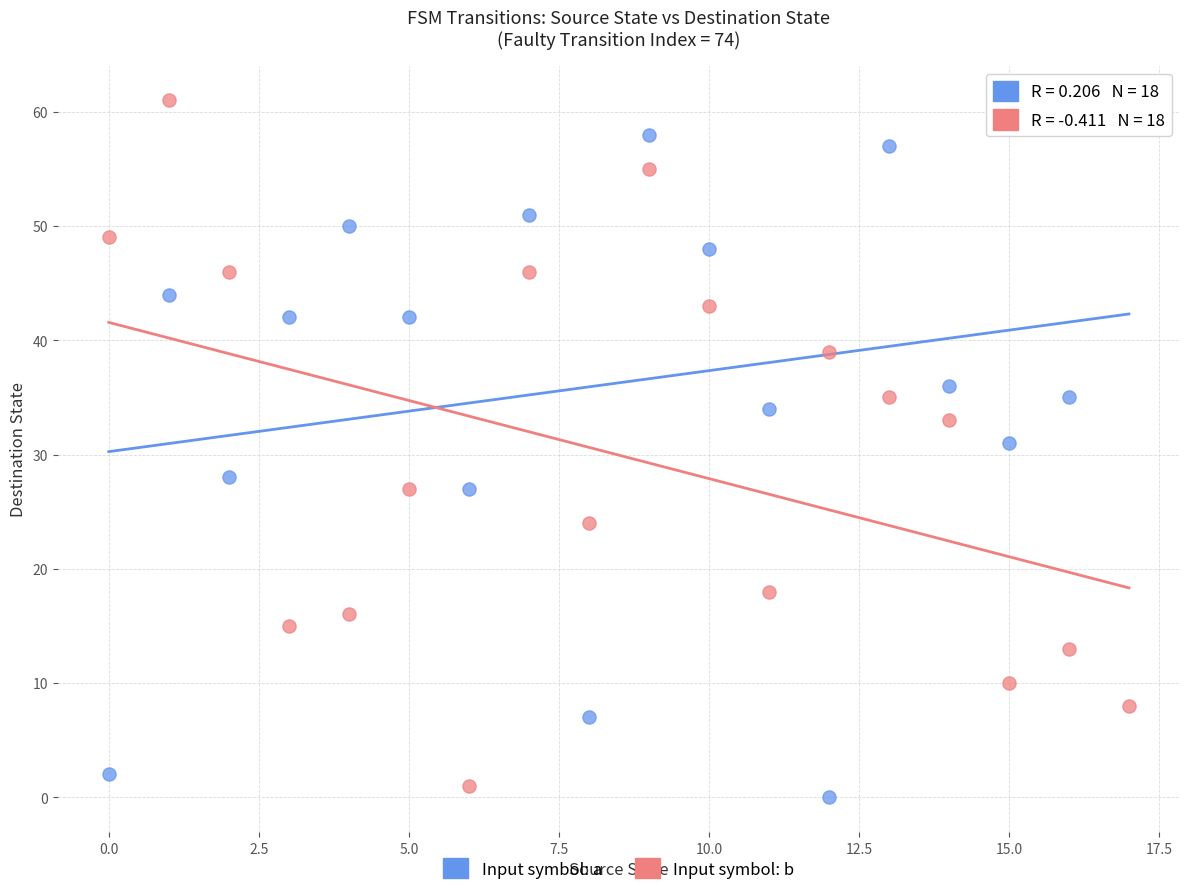

Which series contains the lowest Y value?

Input symbol: a